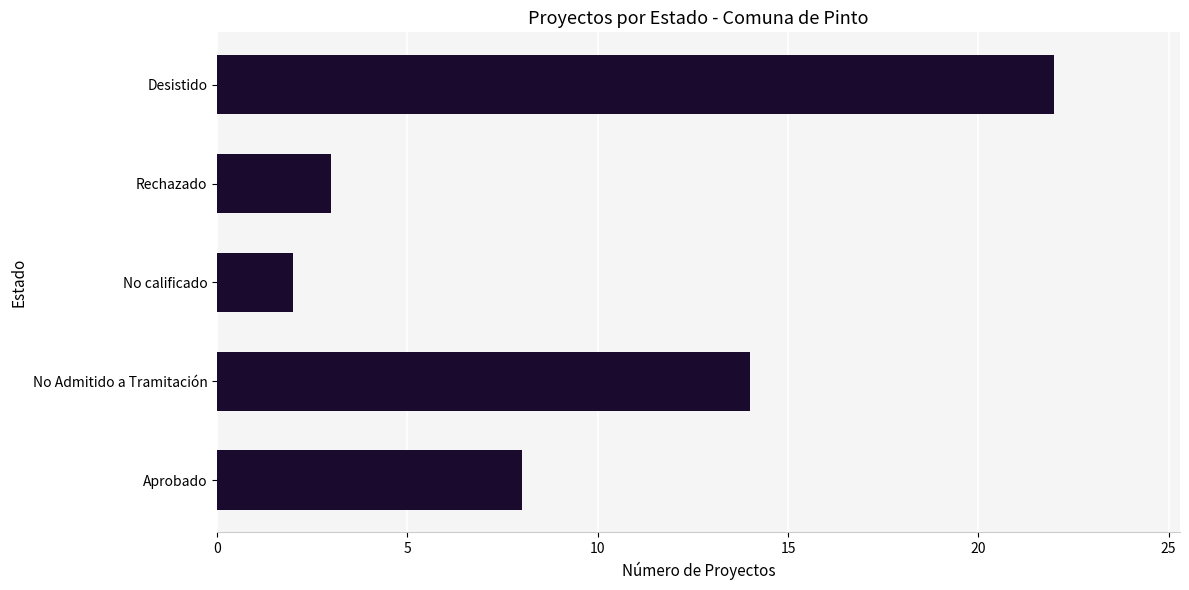

Which has a higher value, Aprobado or No calificado?

Aprobado